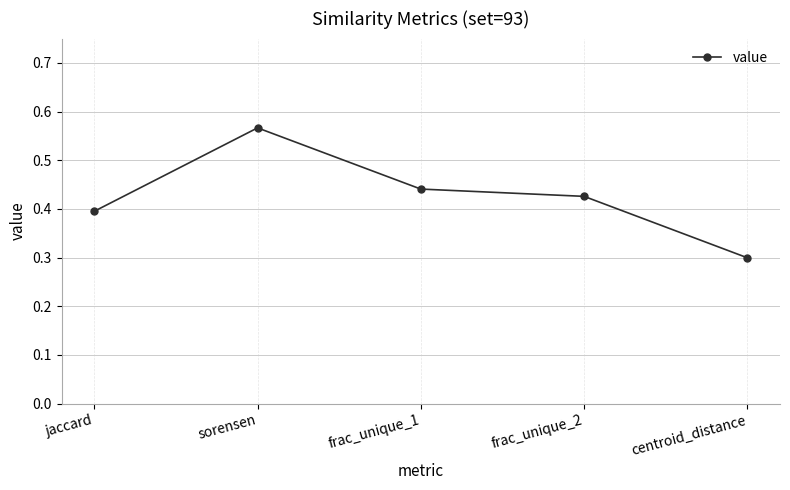

What is the label of the 4th point from the left?

frac_unique_2